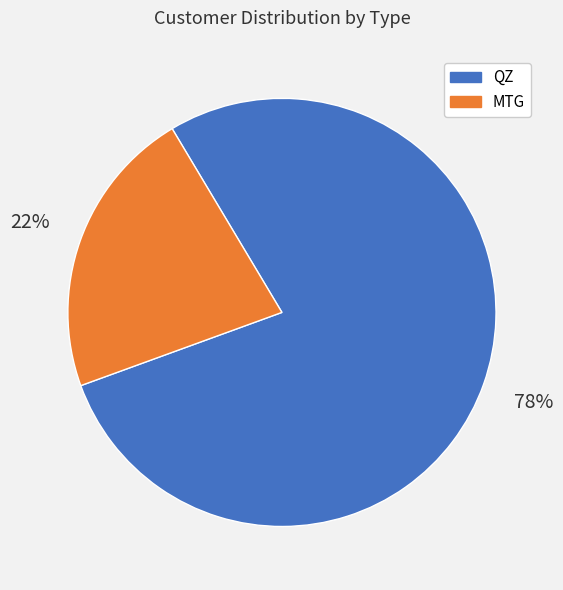

The MTG slice represents 9% of the pie. True or false?

False